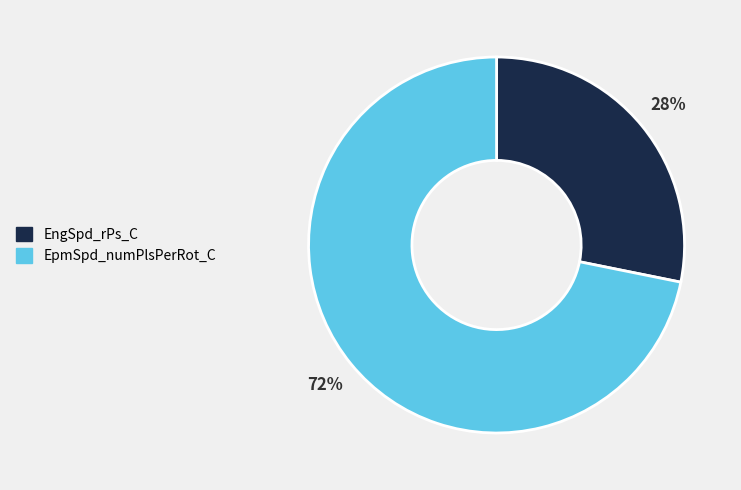

The EpmSpd_numPlsPerRot_C slice represents 85% of the pie. True or false?

False